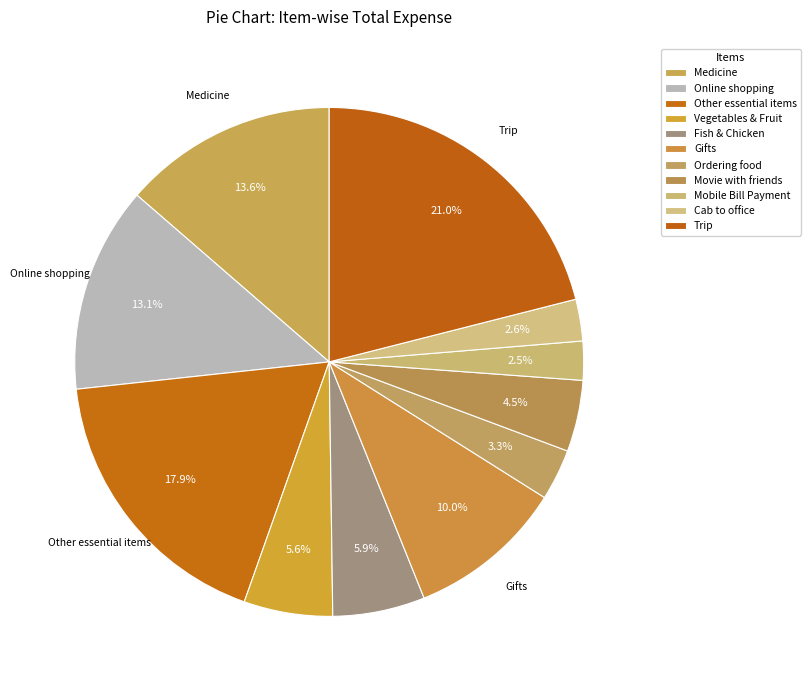

What percentage is the Cab to office slice, to the nearest percent?

3%